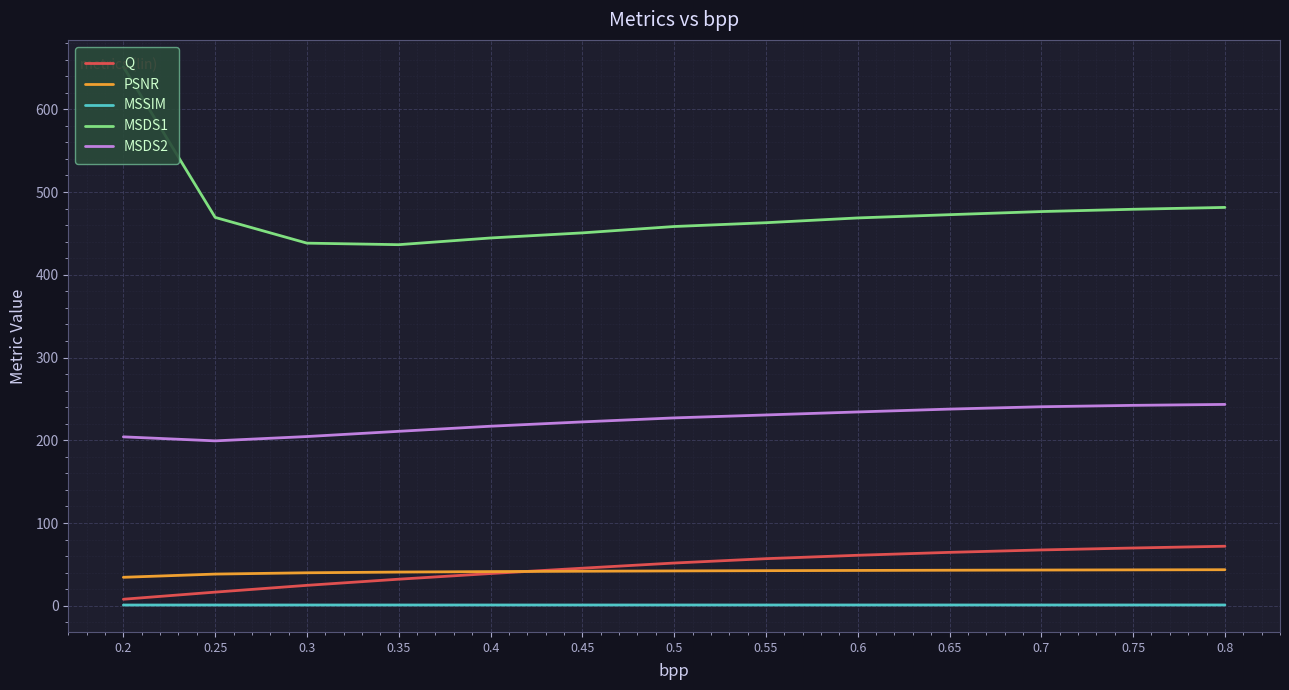

True or false: PSNR has a value of 27.1 at 0.45.

False